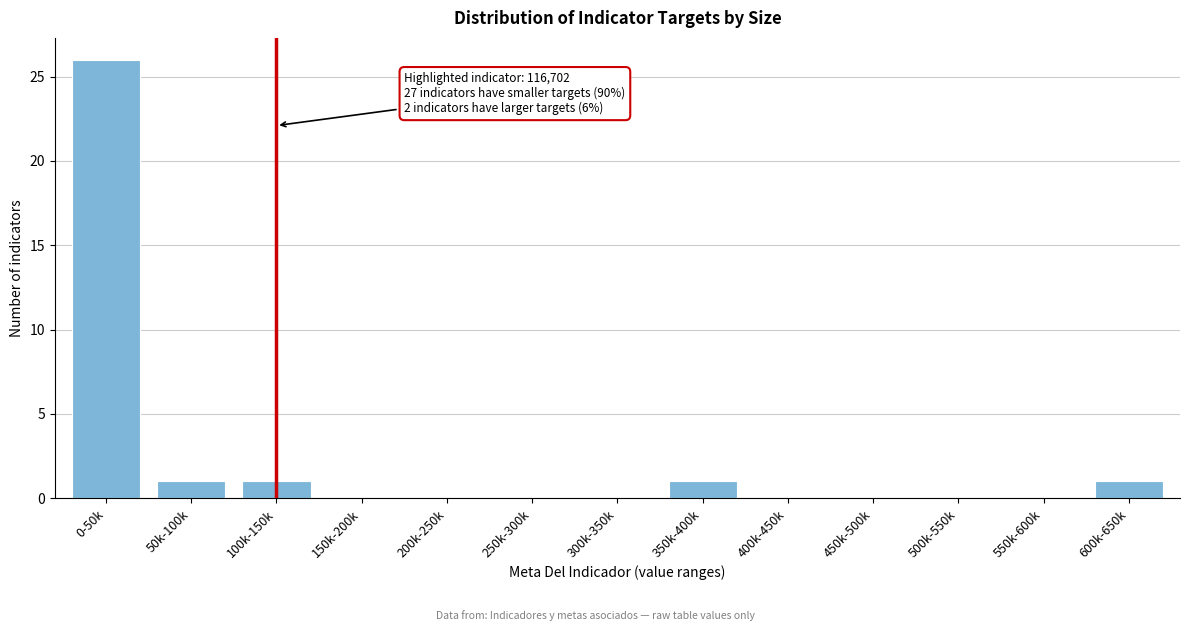

Reading left to right, list all the values displayed in this chart.

0-50k=26	50k-100k=1	100k-150k=1	150k-200k=0	200k-250k=0	250k-300k=0	300k-350k=0	350k-400k=1	400k-450k=0	450k-500k=0	500k-550k=0	550k-600k=0	600k-650k=1